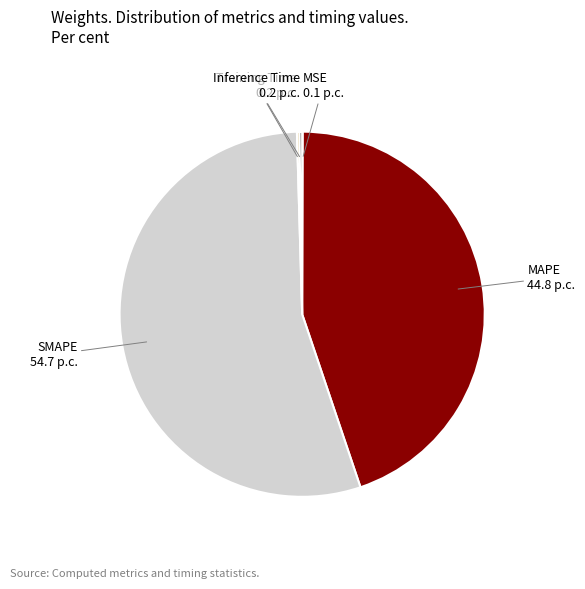

Is it true that MAPE is 34% of the pie?

False